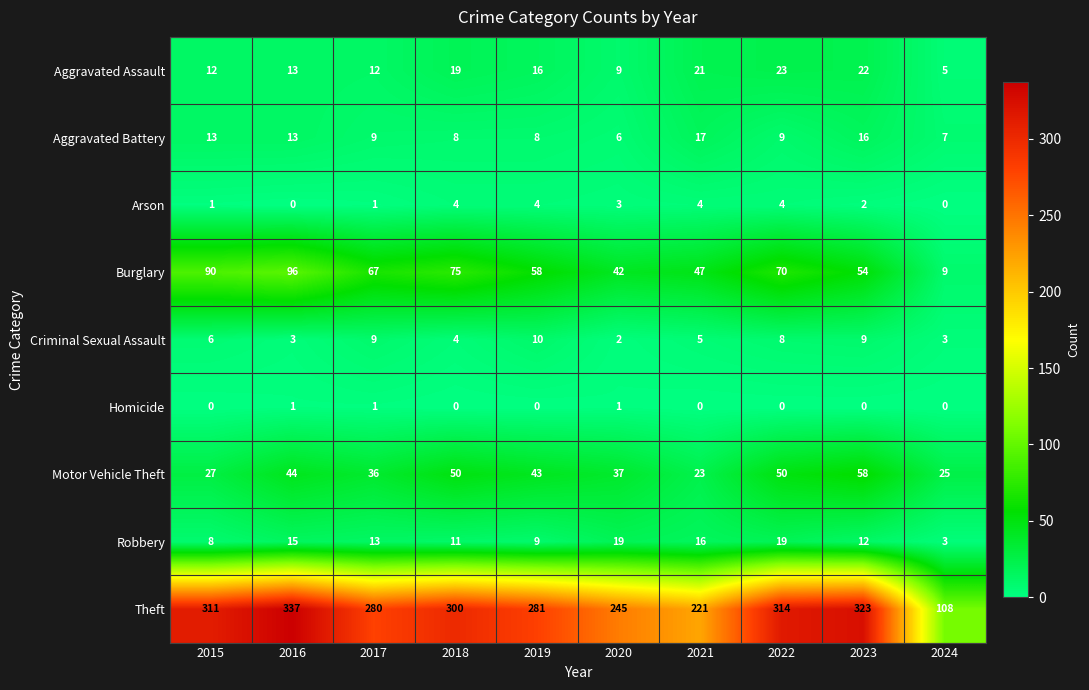

Is it true that Aggravated Battery equals 18 at 2016?

False